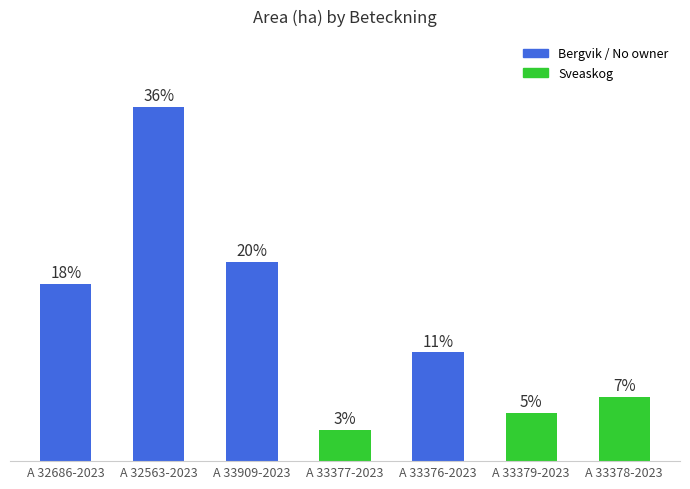

Are the bars horizontal?

No